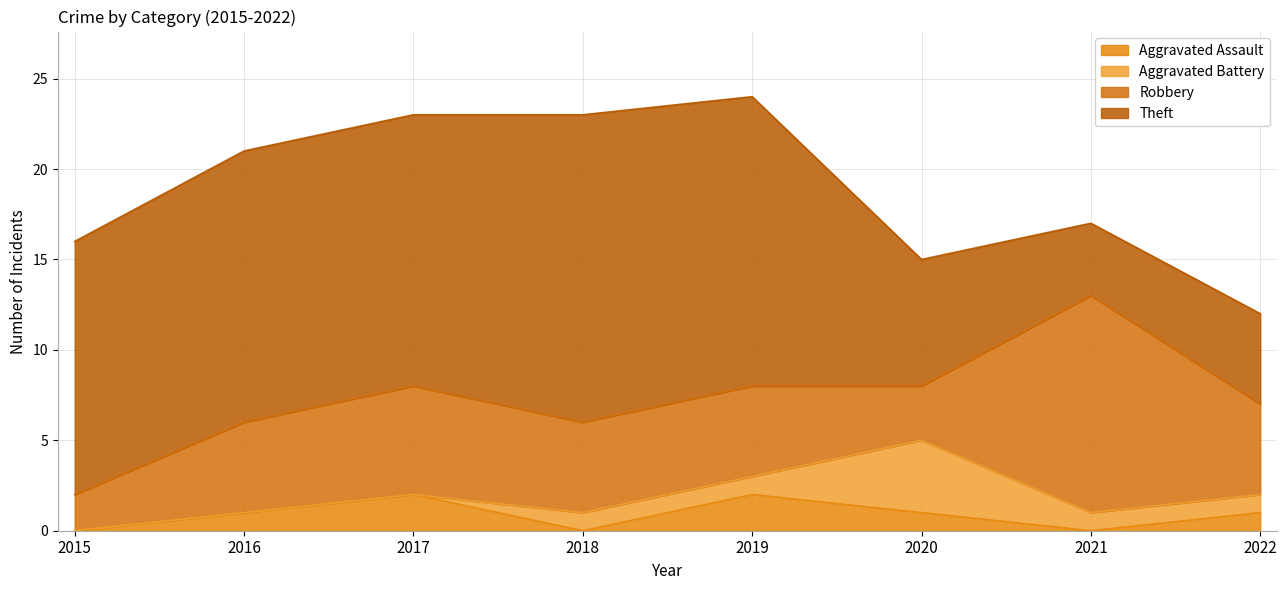

Which series changed the most between 2017 and 2020?

Theft